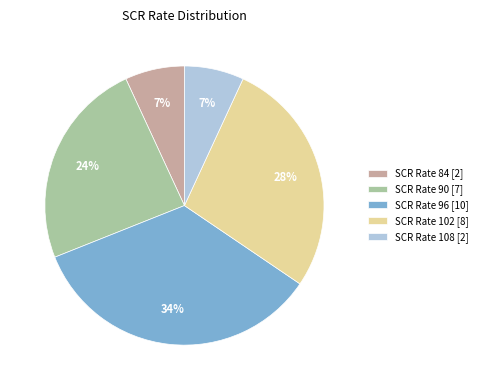

To the nearest percent, what is the average slice percentage?

20%